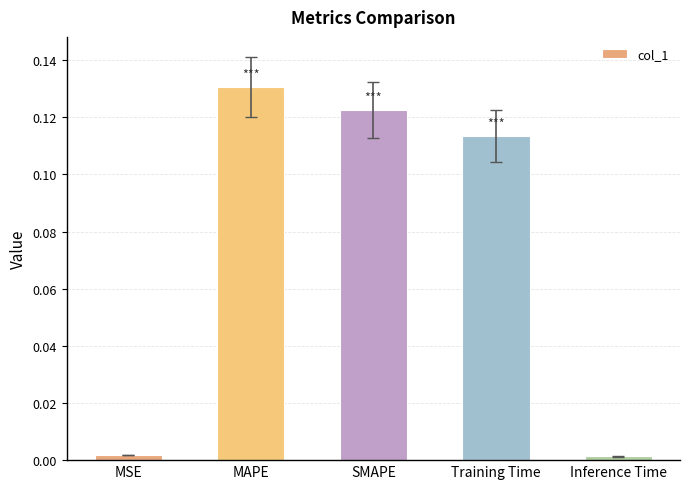

What position from the left is SMAPE?

3